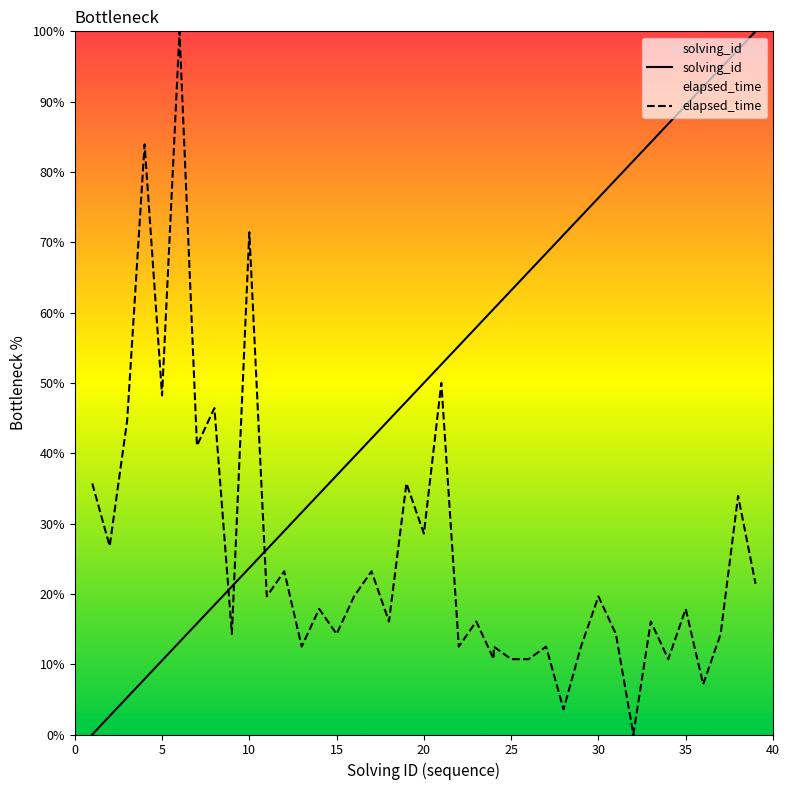

Count the number of data series in this chart.

2